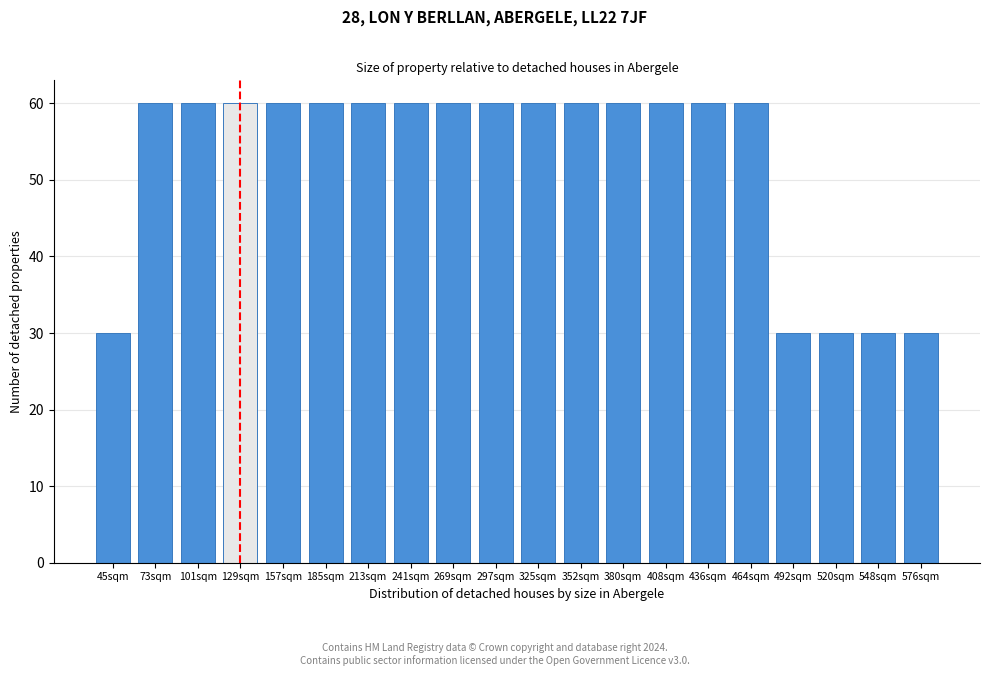

Reading left to right, what are all the values shown in this chart?

30	60	60	60	60	60	60	60	60	60	60	60	60	60	60	60	30	30	30	30